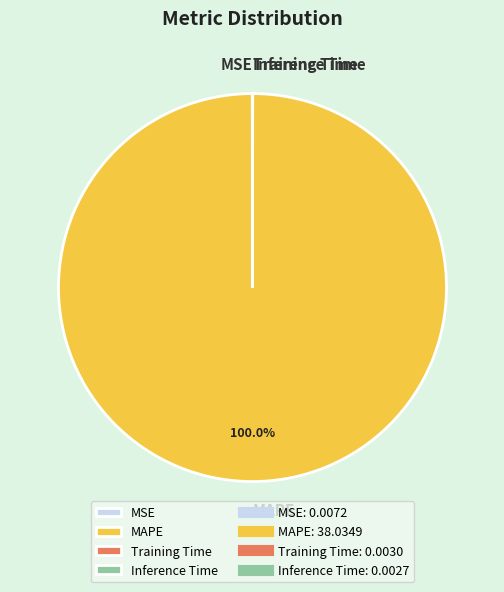

Does any single category account for the majority?

Yes